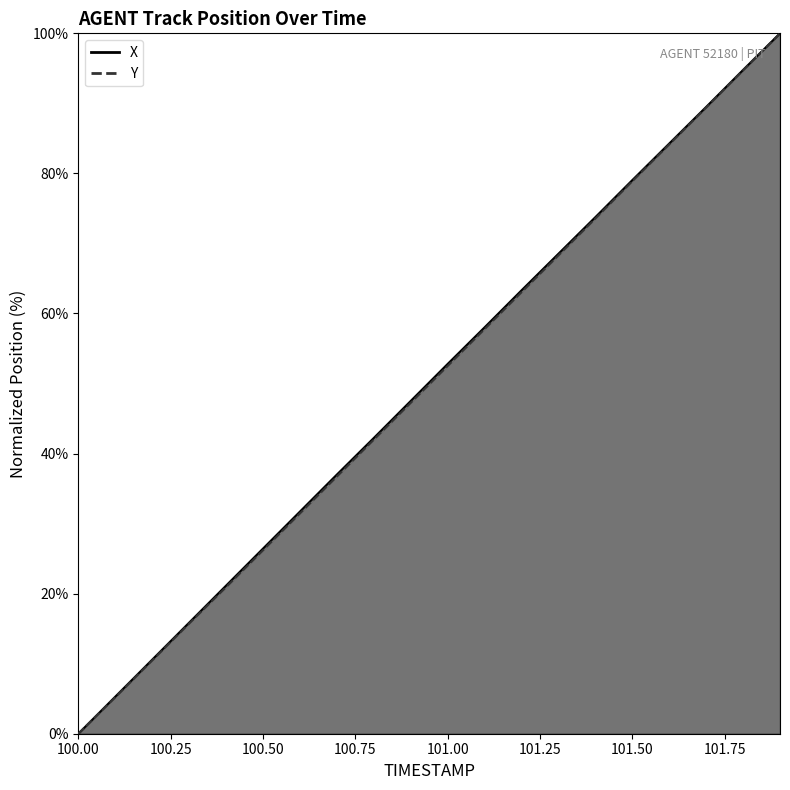

Which series has the largest total across all categories?

X